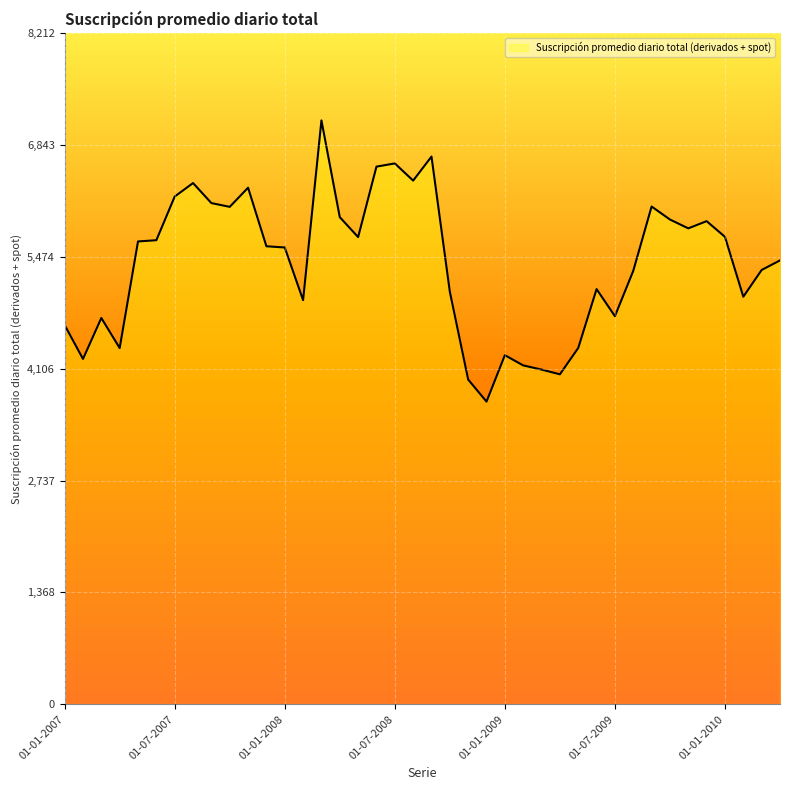

What is the maximum value shown in the chart?

7141